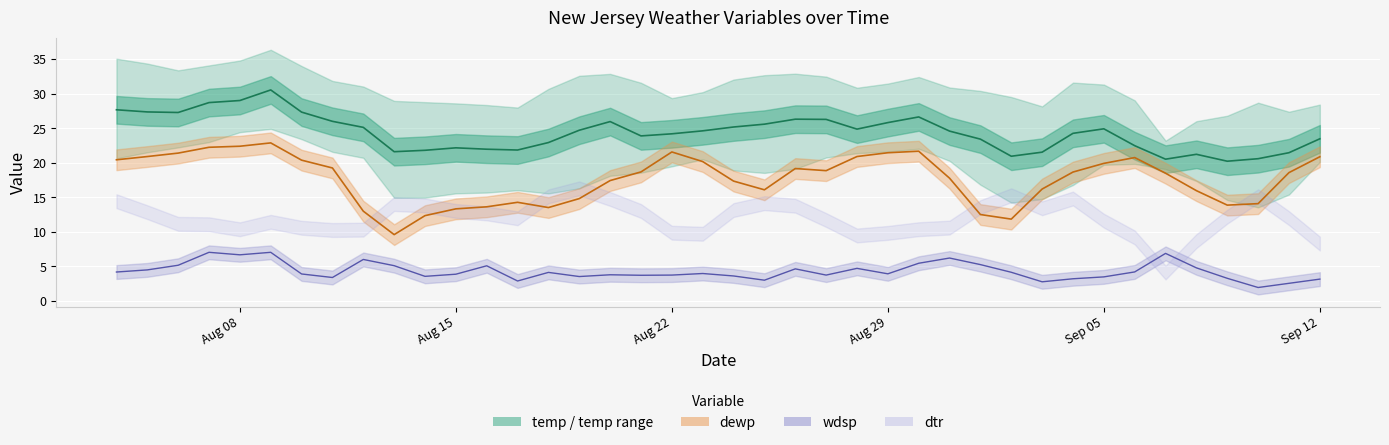

At which label is temp closest to 25?

Sep 05